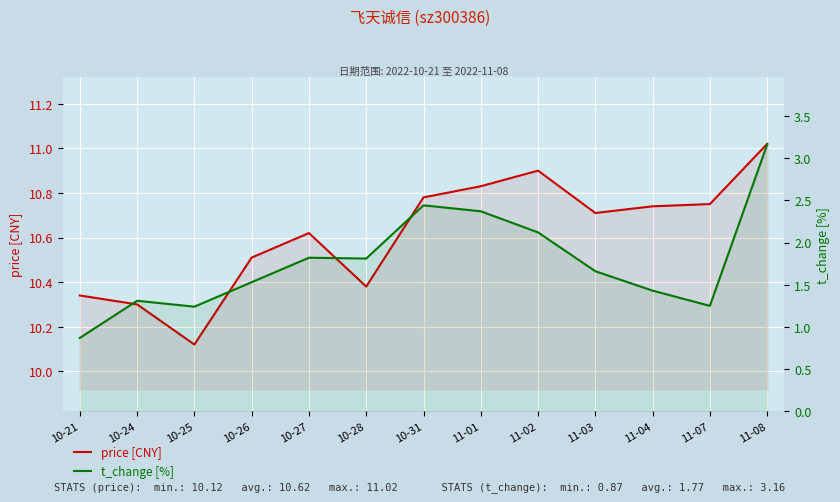

True or false: price [CNY] has more than 0 points higher than both neighbors.

True